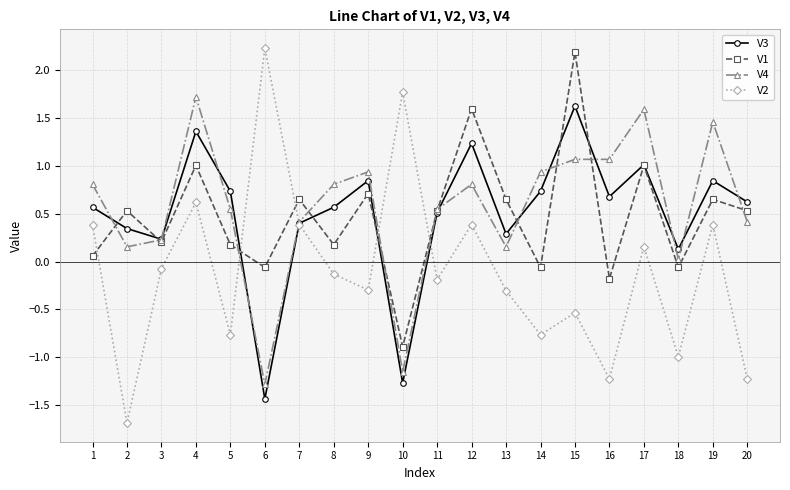

What is the value of the V1 point at the 10th from the left?

-0.9